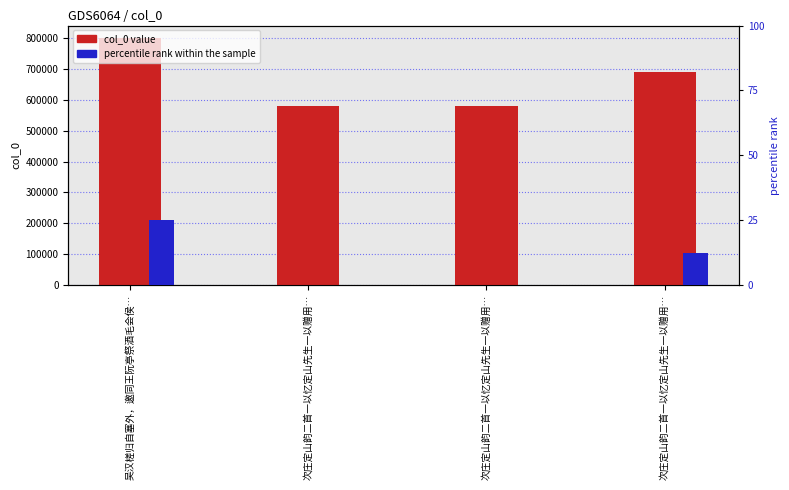

What is the total value across all series at 次庄定山韵二首一以忆定山先生一以赠用…?

579738.0